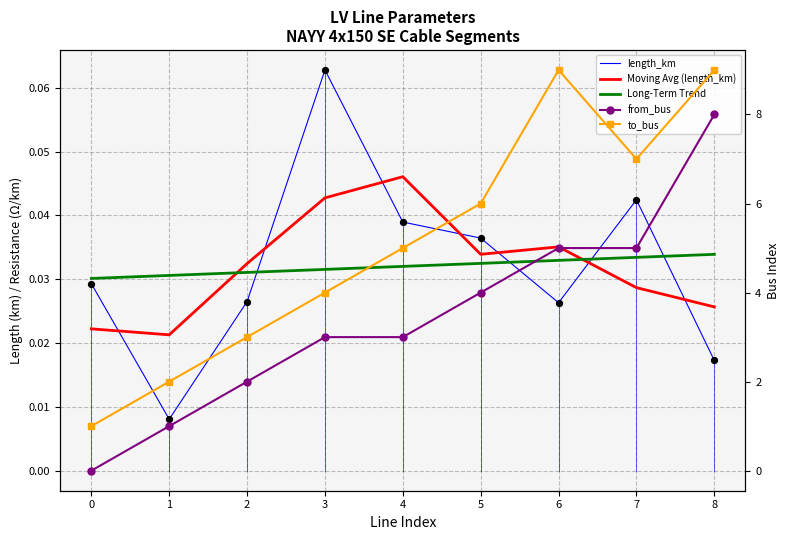

Which series has the largest Y range (max minus min)?

from_bus